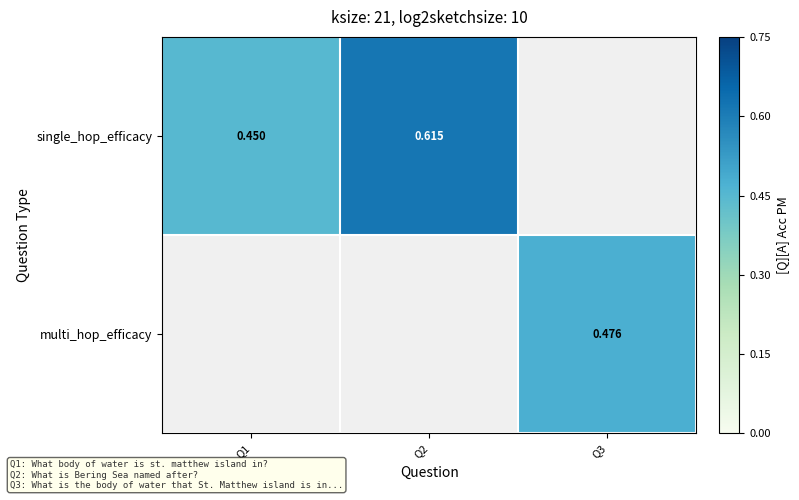

Count the number of categories in the chart.

3